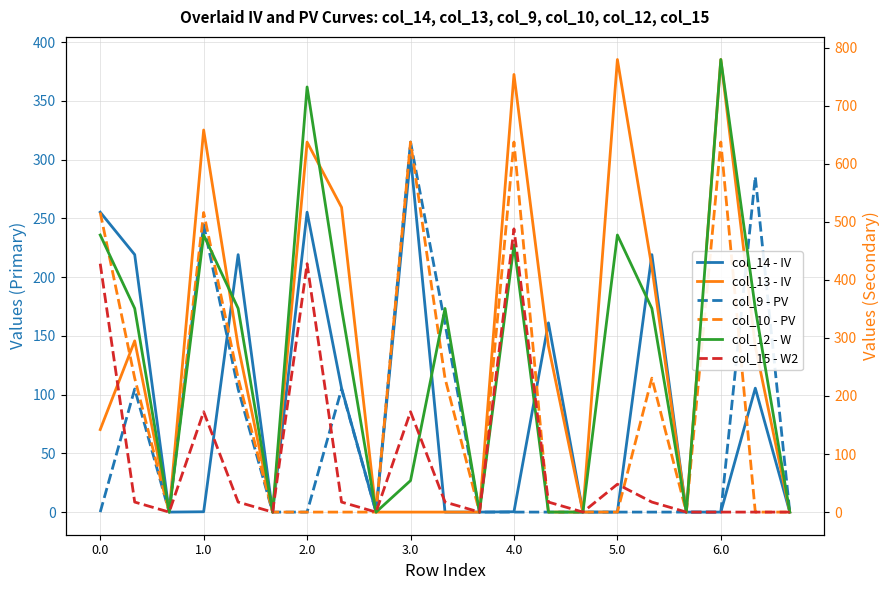

Is this an area chart (filled region under the line)?

No